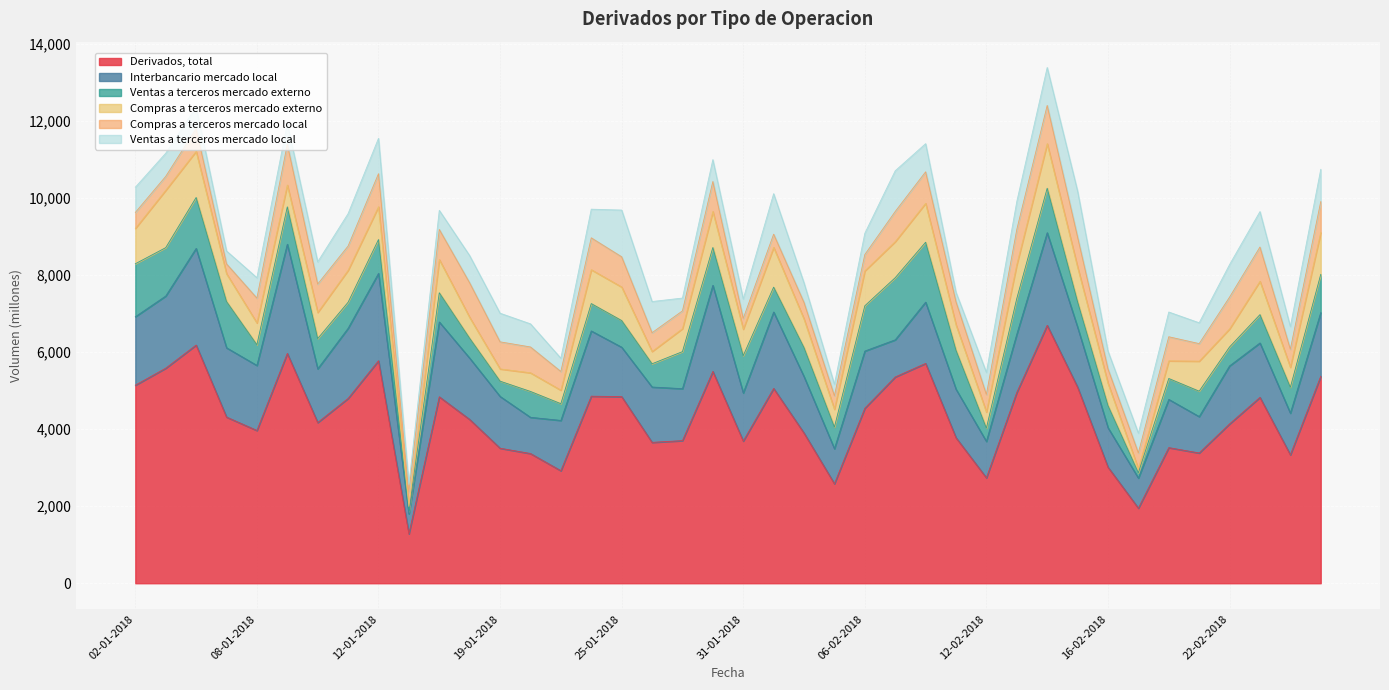

Is the value of Interbancario mercado local at 02-02-2018 greater than the value of Compras a terceros mercado externo at 29-01-2018?

Yes